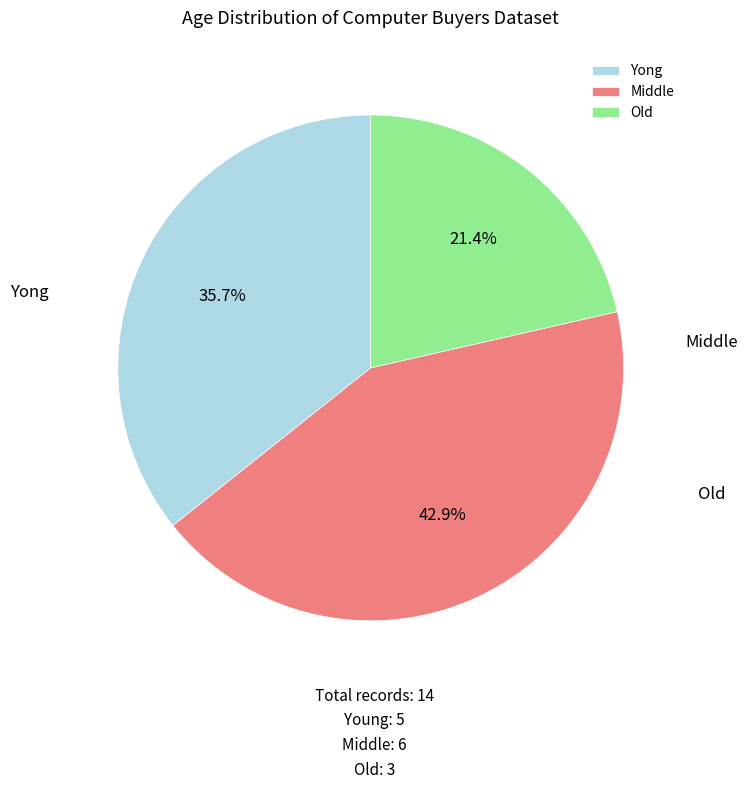

Which slice is the smallest?

Old